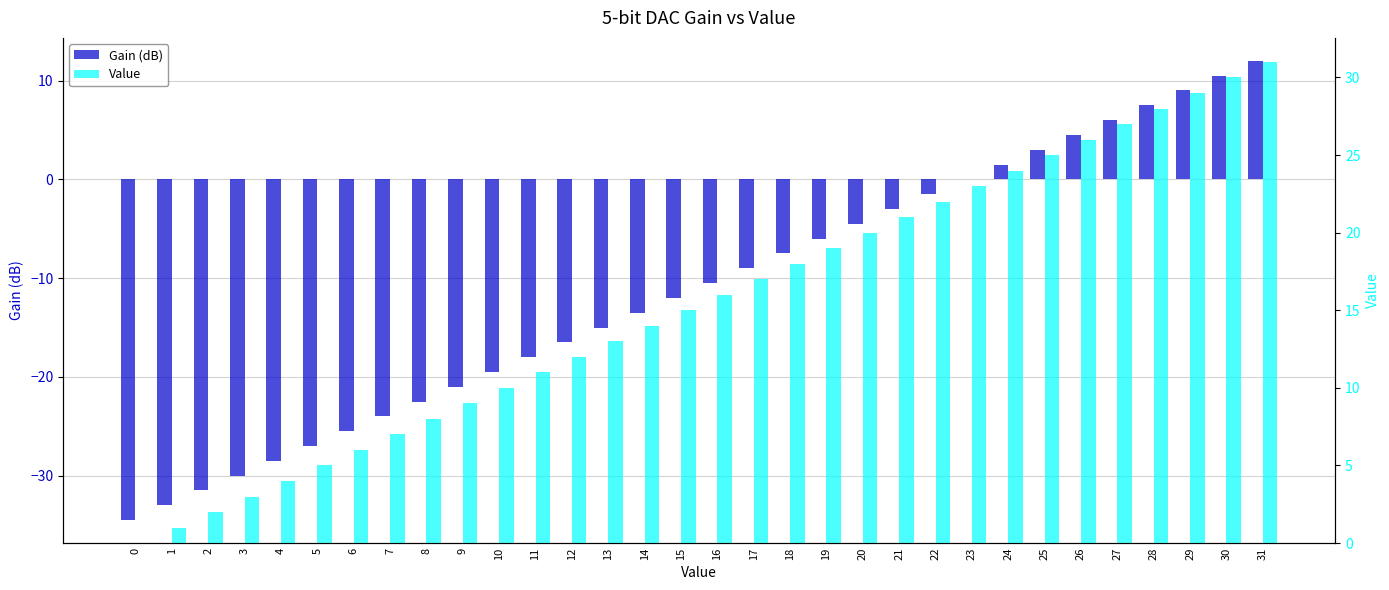

Is it true that Value equals 12.9 at 8?

False